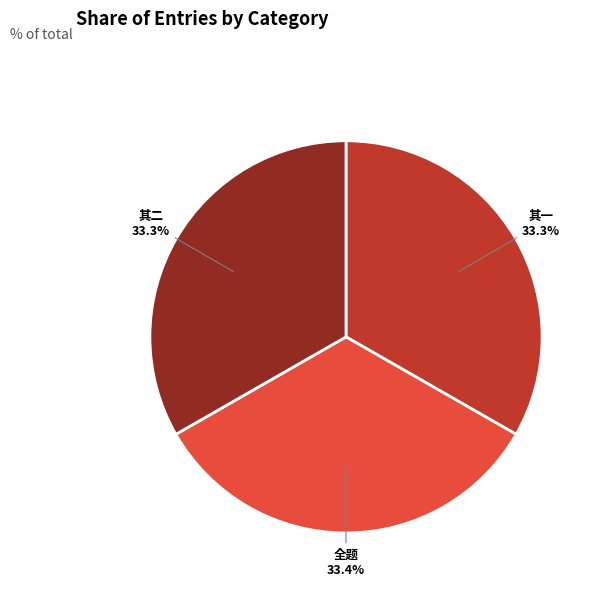

Does any single category account for the majority?

No